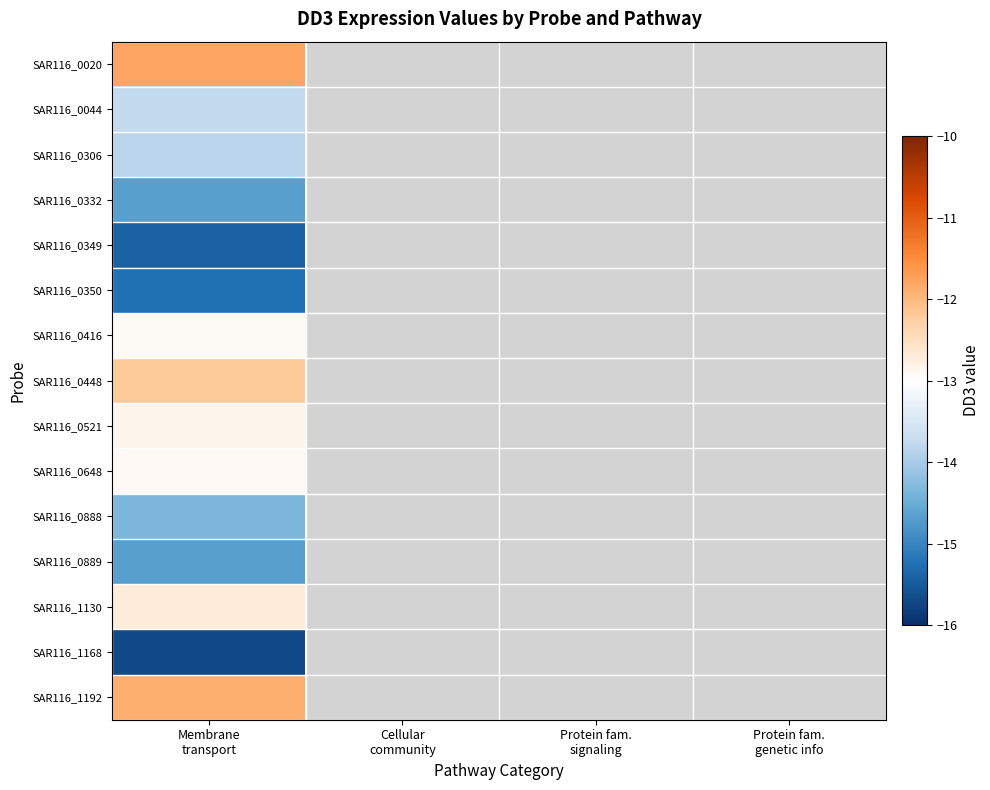

How many negative values does the SAR116_0349 series have?

1